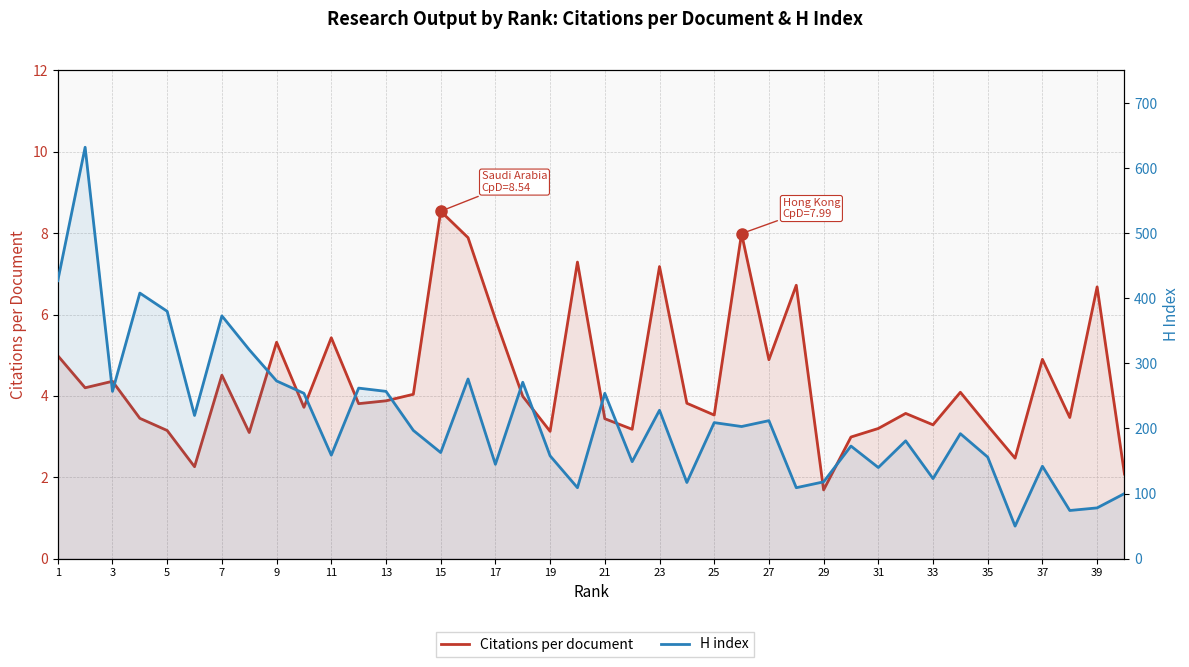

Which has a higher value, 31 or 25?

25